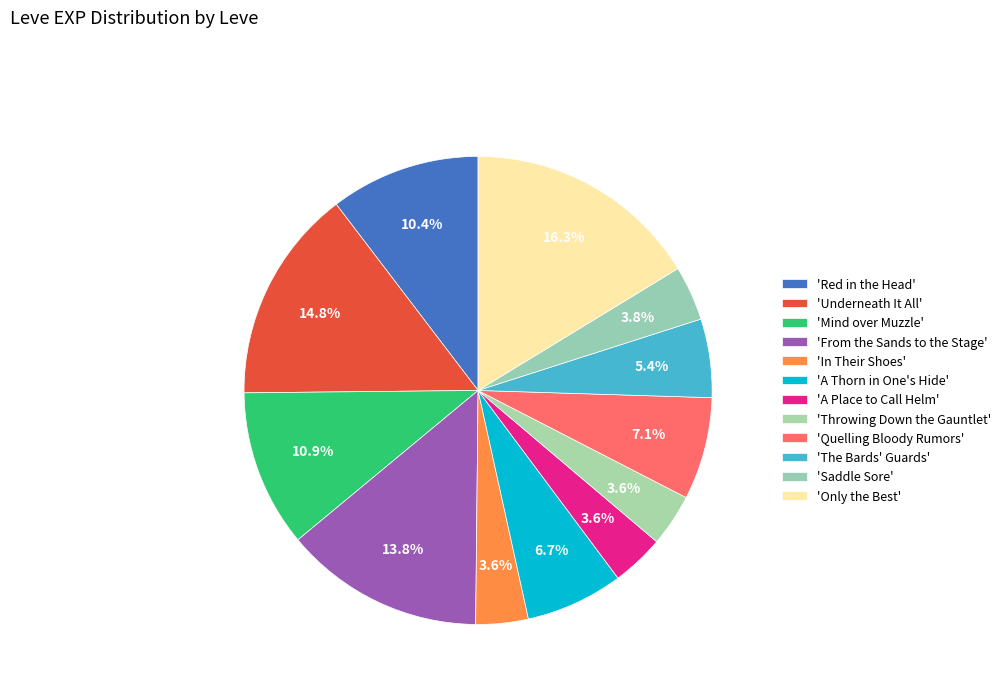

What is the smallest slice in the pie chart?

In Their Shoes